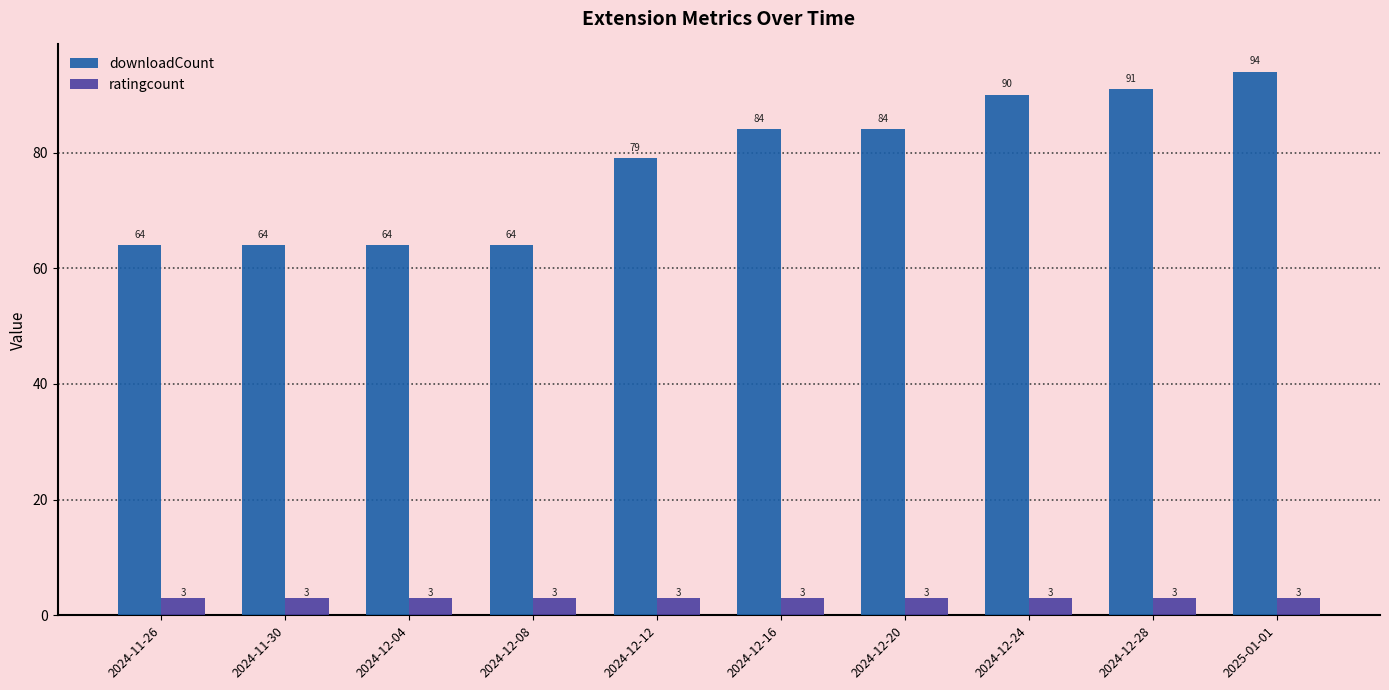

The ratingcount series shows 3 at 2024-12-08. True or false?

True